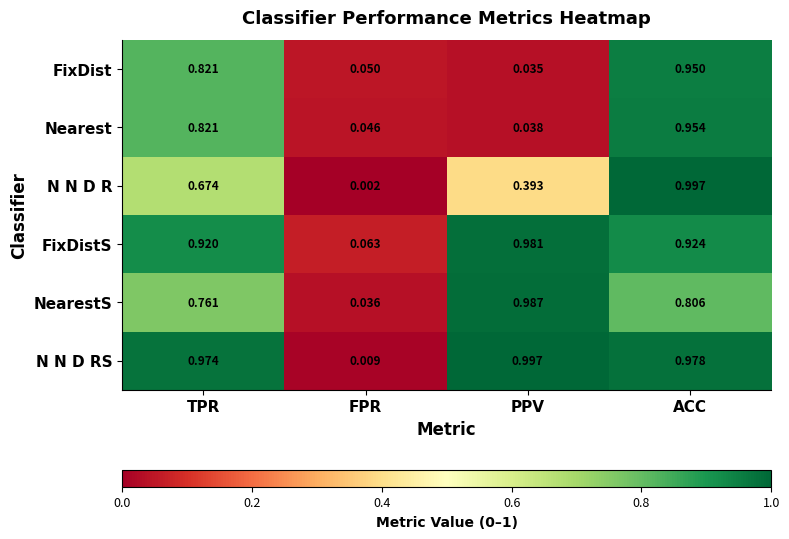

Where is FixDistS nearest to the value 0?

FPR